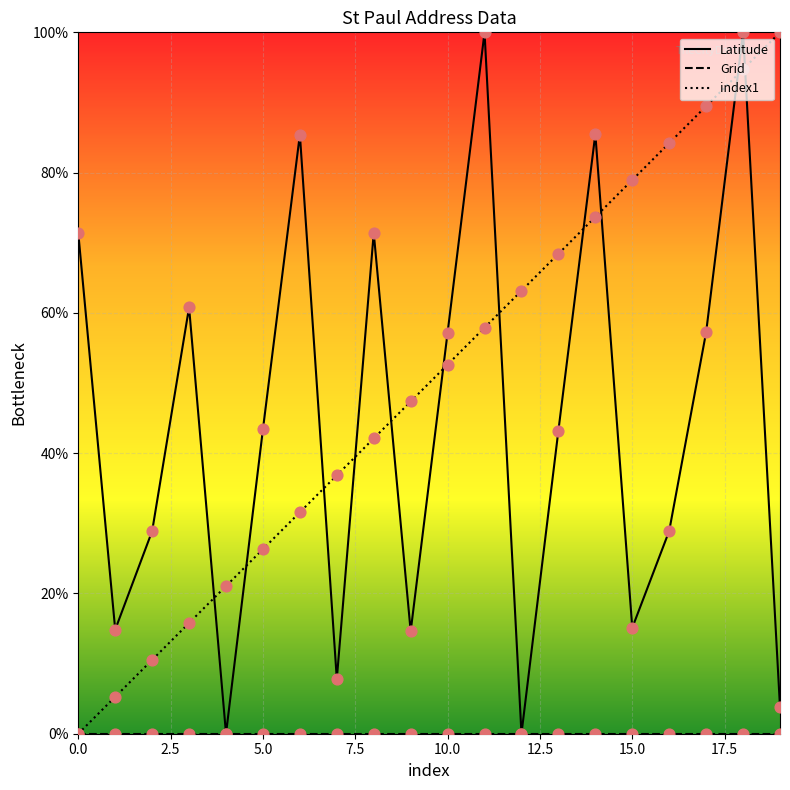

Which series contains the highest Y value?

Latitude